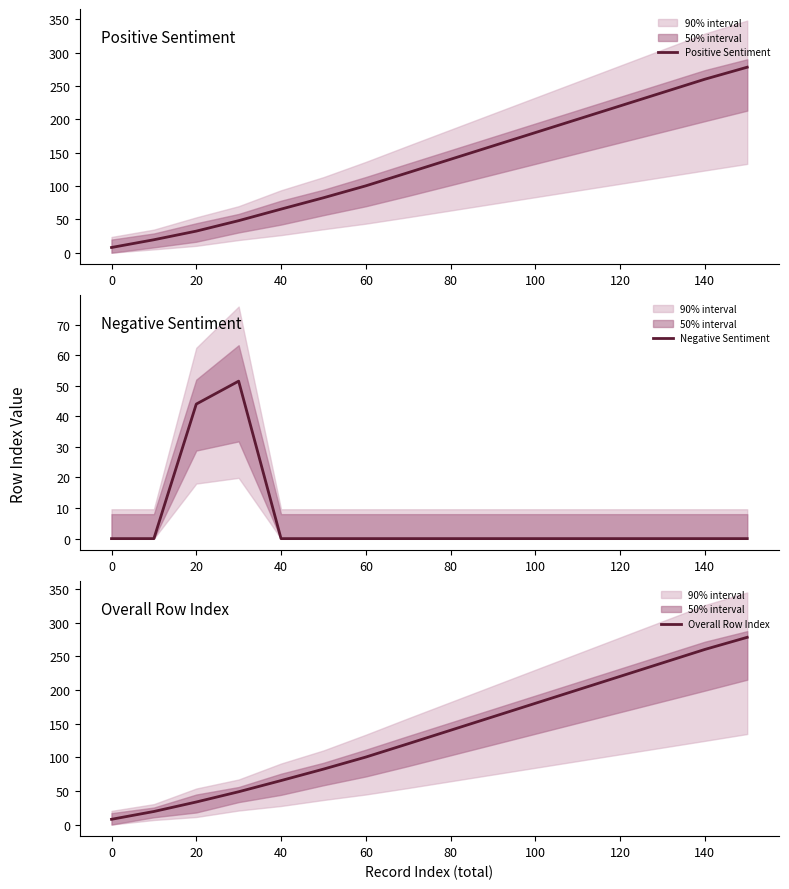

True or false: Positive Sentiment and Overall Row Index intersect in this chart.

False